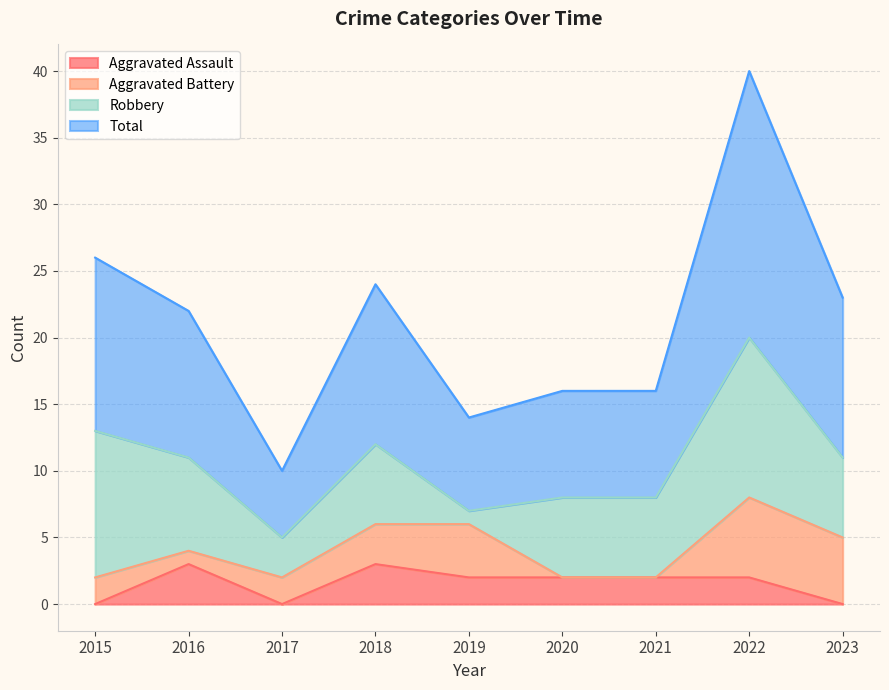

Which series has the largest total across all categories?

Total